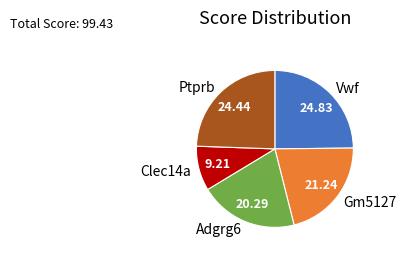

Count the number of slices in the pie.

5